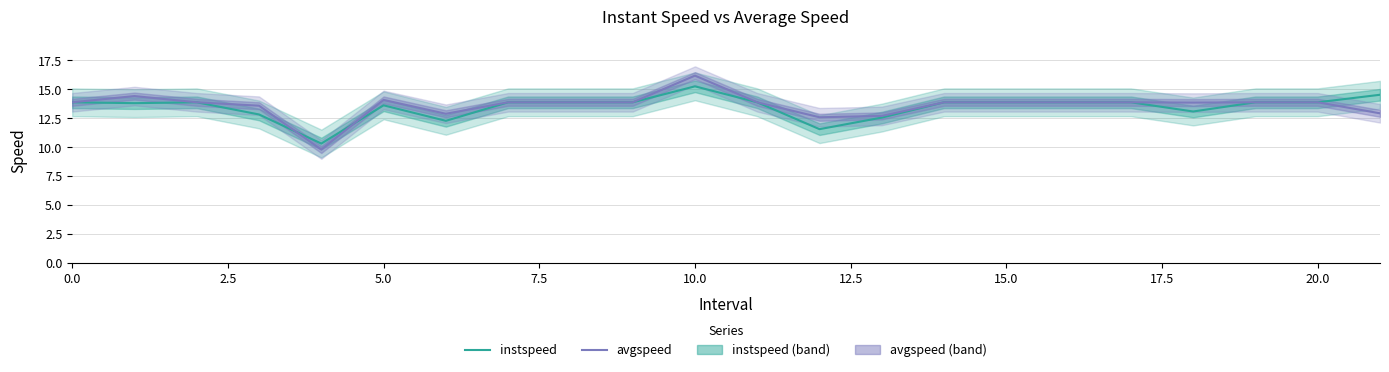

What is the label of the 21st point from the left?

20